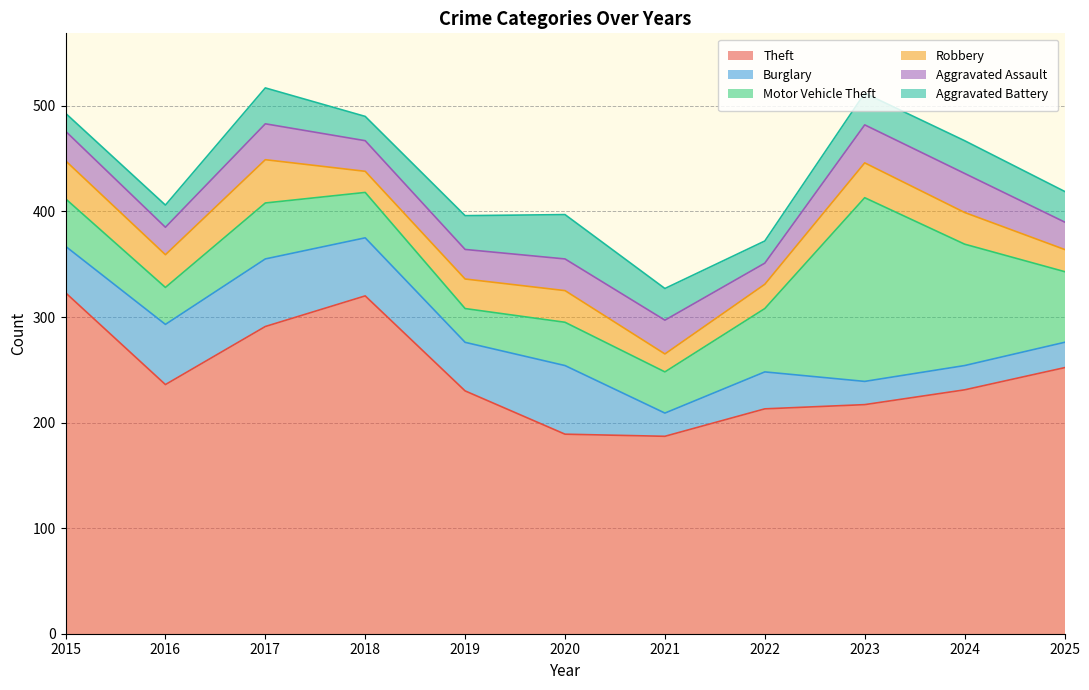

Is it true that Theft equals 189 at 2020?

True